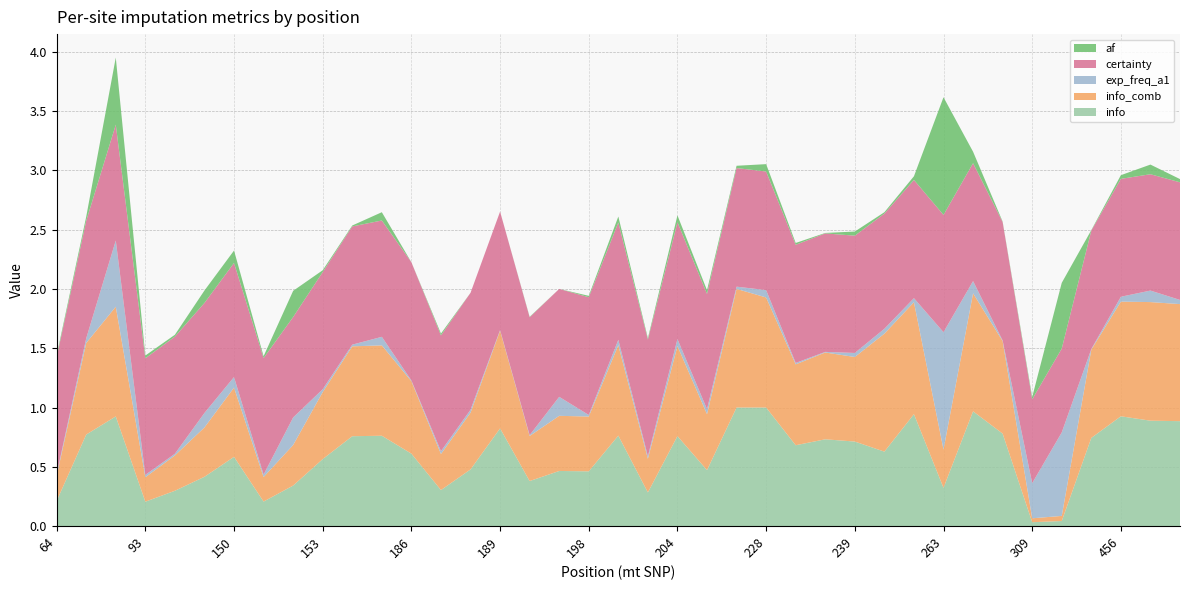

Reading right to left, extract all data points from this chart.

info: 477=0.9	462=0.9	456=0.9	316=0.7	310=0.0	309=0.0	297=0.8	295=1.0	263=0.3	250=0.9	247=0.6	239=0.7	236=0.7	235=0.7	228=1.0	217=1.0	207=0.5	204=0.8	200=0.3	199=0.8	198=0.5	195=0.5	194=0.4	189=0.8	189=0.5	188=0.3	186=0.6	185=0.8	182=0.8	153=0.6	152=0.3	151=0.2	150=0.6	146=0.4	143=0.3	93=0.2	73=0.9	72=0.8	64=0.2
info_comb: 477=1.0	462=1.0	456=1.0	316=0.7	310=0.0	309=0.0	297=0.8	295=1.0	263=0.3	250=0.9	247=1.0	239=0.7	236=0.7	235=0.7	228=0.9	217=1.0	207=0.5	204=0.8	200=0.3	199=0.8	198=0.5	195=0.5	194=0.4	189=0.8	189=0.5	188=0.3	186=0.6	185=0.8	182=0.8	153=0.6	152=0.3	151=0.2	150=0.6	146=0.4	143=0.3	93=0.2	73=0.9	72=0.8	64=0.2
exp_freq_a1: 477=0.0	462=0.1	456=0.0	316=0.0	310=0.7	309=0.3	297=0.0	295=0.1	263=1.0	250=0.0	247=0.0	239=0.0	236=0.0	235=0.0	228=0.1	217=0.0	207=0.0	204=0.1	200=0.0	199=0.0	198=0.0	195=0.2	194=0.0	189=0.0	189=0.0	188=0.0	186=0.0	185=0.1	182=0.0	153=0.0	152=0.2	151=0.0	150=0.1	146=0.1	143=0.0	93=0.0	73=0.6	72=0.0	64=0.0
certainty: 477=1.0	462=1.0	456=1.0	316=1.0	310=0.7	309=0.7	297=1.0	295=1.0	263=1.0	250=1.0	247=1.0	239=1.0	236=1.0	235=1.0	228=1.0	217=1.0	207=1.0	204=1.0	200=1.0	199=1.0	198=1.0	195=0.9	194=1.0	189=1.0	189=1.0	188=1.0	186=1.0	185=1.0	182=1.0	153=1.0	152=0.8	151=1.0	150=1.0	146=0.9	143=1.0	93=1.0	73=1.0	72=1.0	64=1.0
af: 477=0.0	462=0.1	456=0.0	316=0.0	310=0.6	309=0.0	297=0.0	295=0.1	263=1.0	250=0.0	247=0.0	239=0.0	236=0.0	235=0.0	228=0.1	217=0.0	207=0.0	204=0.1	200=0.0	199=0.1	198=0.0	195=0.0	194=0.0	189=0.0	189=0.0	188=0.0	186=0.0	185=0.1	182=0.0	153=0.0	152=0.2	151=0.0	150=0.1	146=0.1	143=0.0	93=0.0	73=0.6	72=0.0	64=0.0